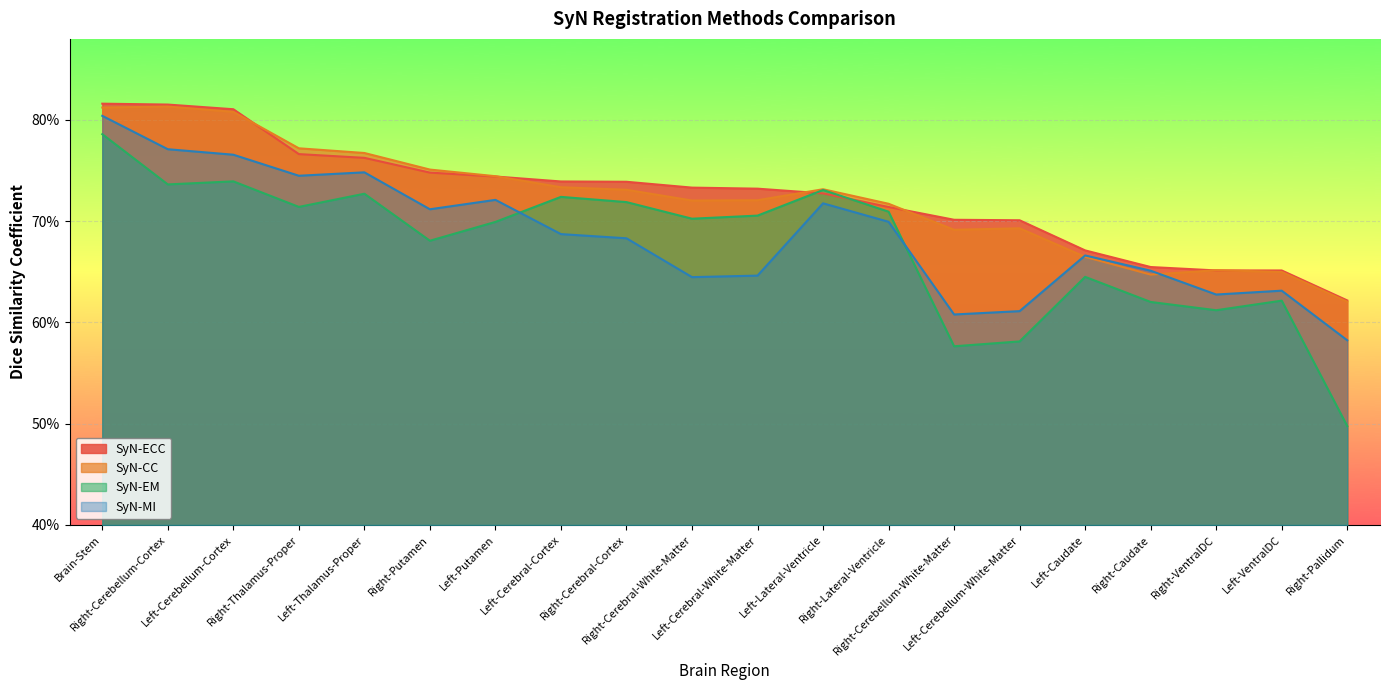

What is the minimum value for SyN-CC?

0.6